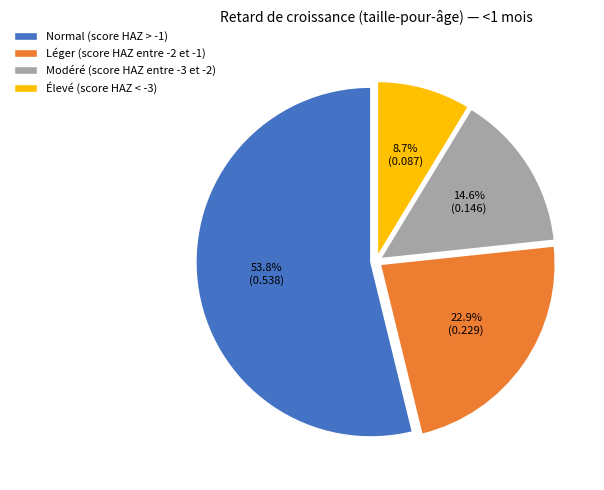

Which slice represents more than half of the pie?

Normal (score HAZ > -1)